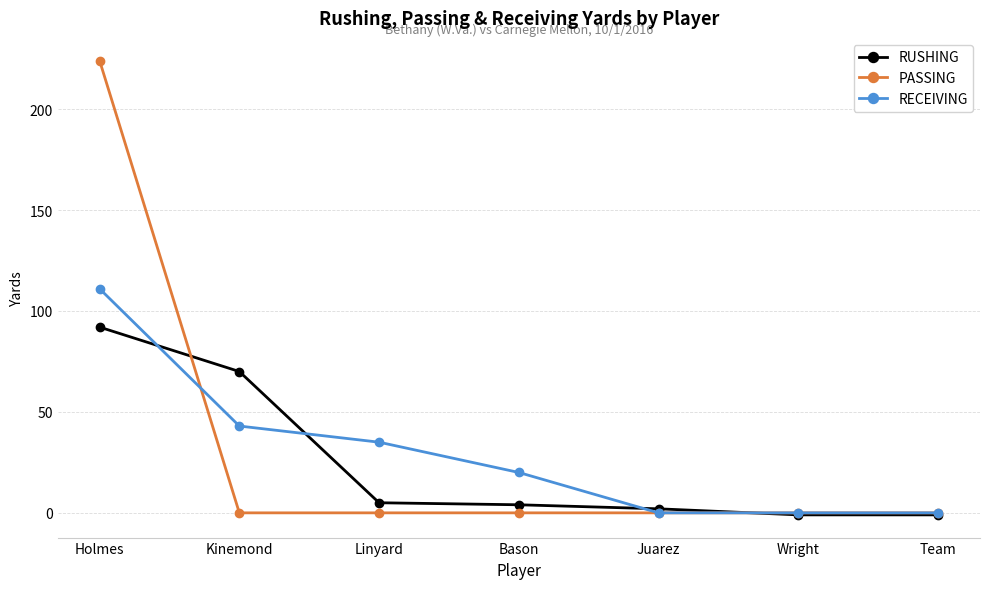

What is the total value across all series at Wright?

-1